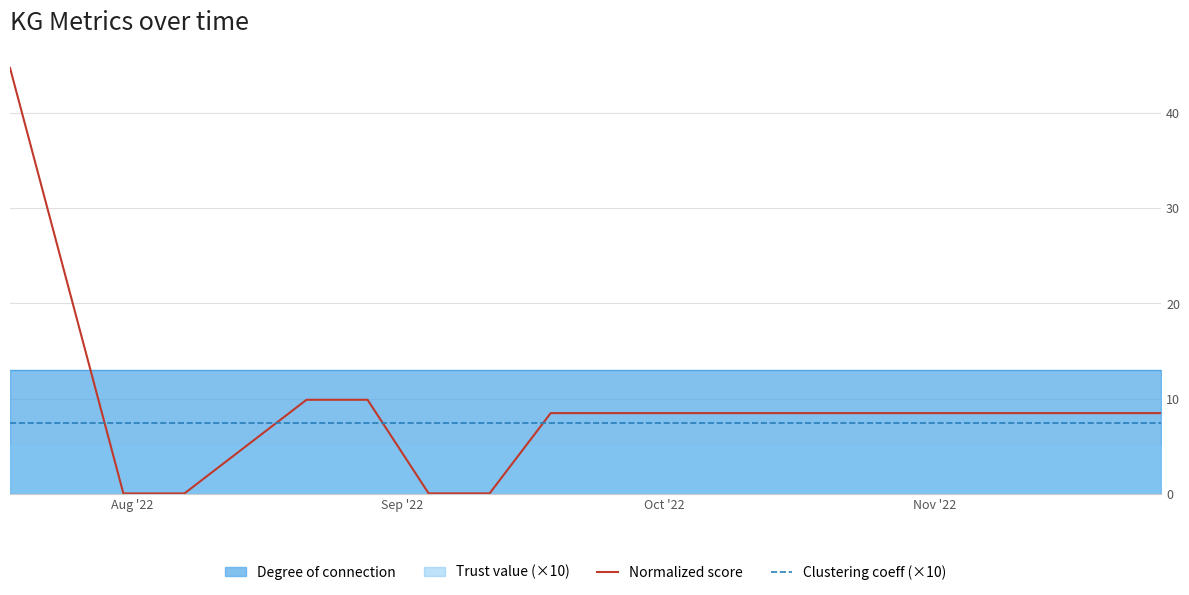

How many lines are shown in the chart?

2